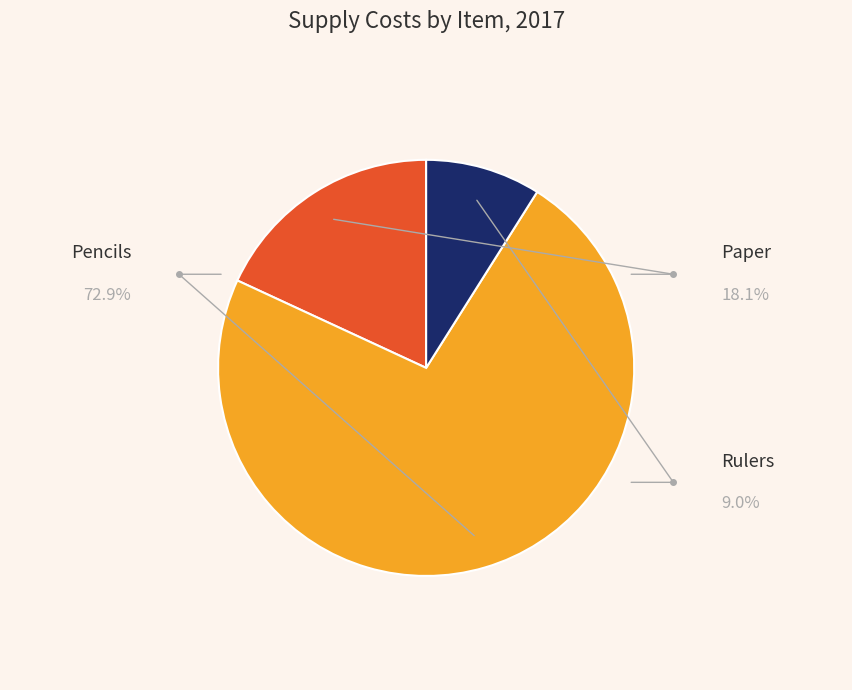

Is it true that Pencils is 73% of the pie?

True